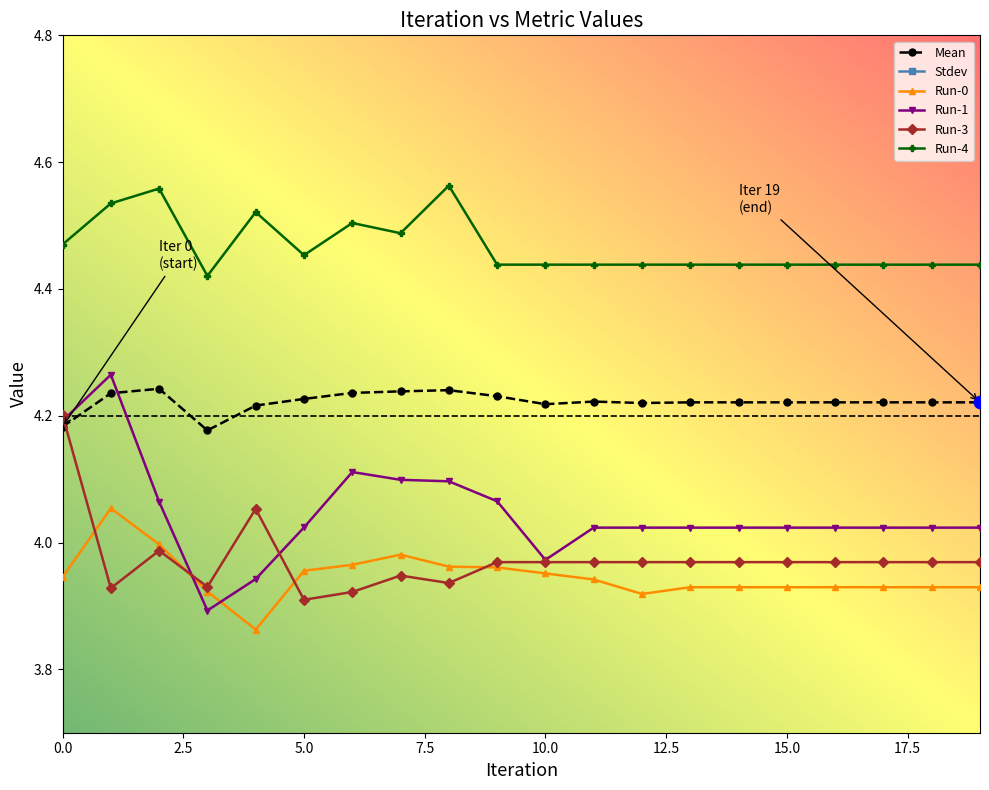

Is the value of Run-4 at 11 greater than the value of Run-3 at 6?

Yes